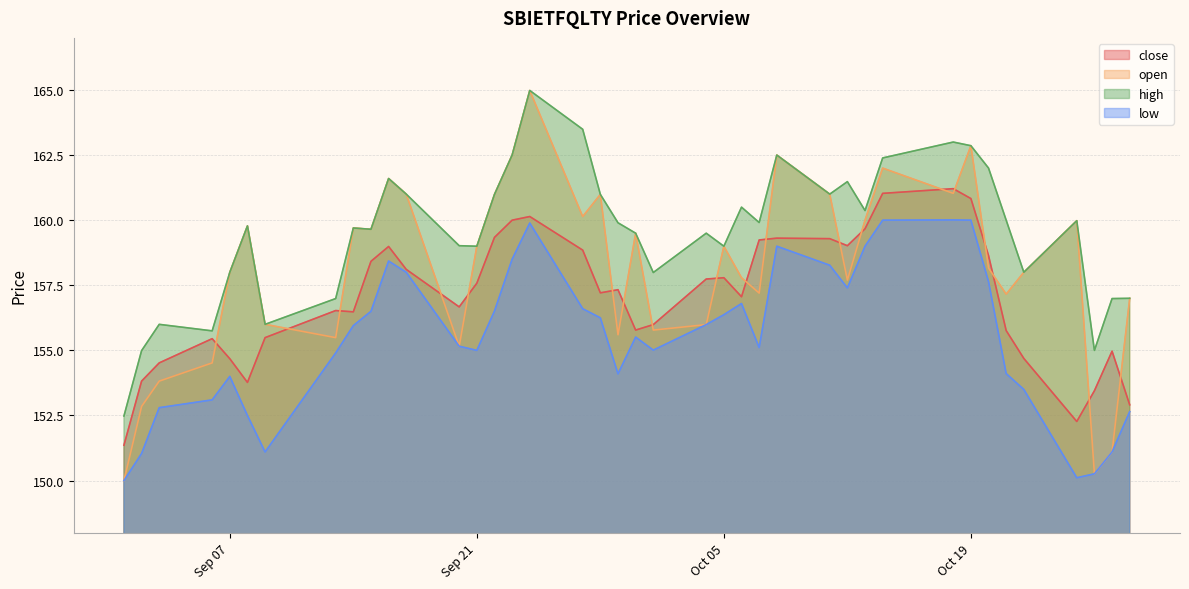

True or false: close and high cross at least once.

False